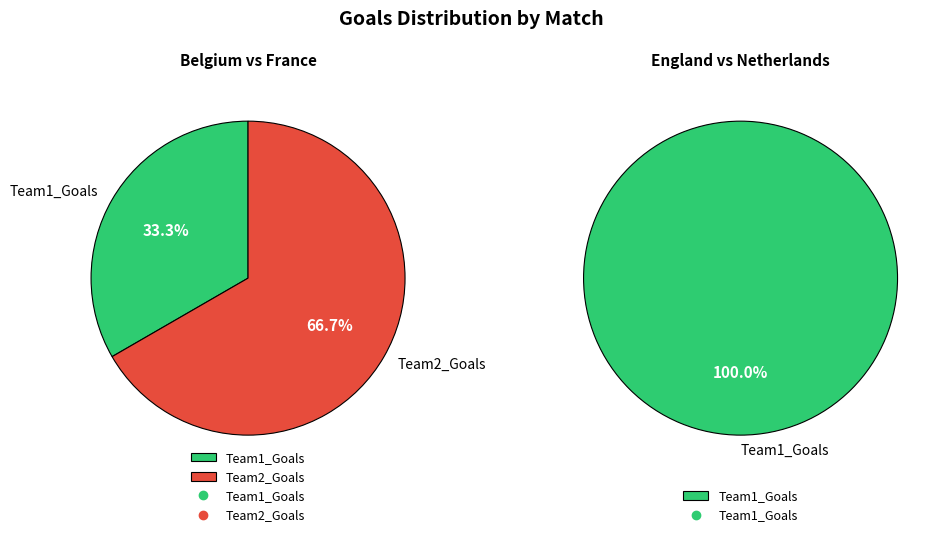

Which category has the smallest portion of the pie?

Team2_Goals